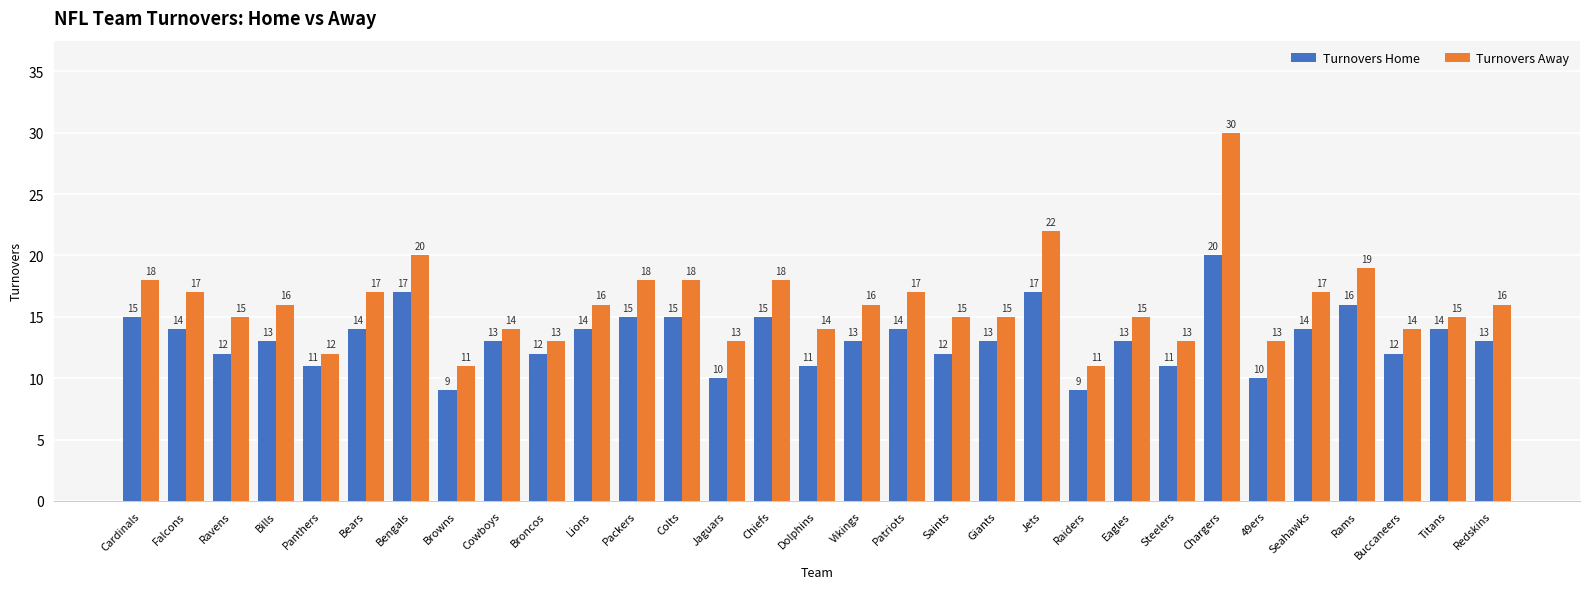

What is the difference between the highest and lowest values at Lions?

2